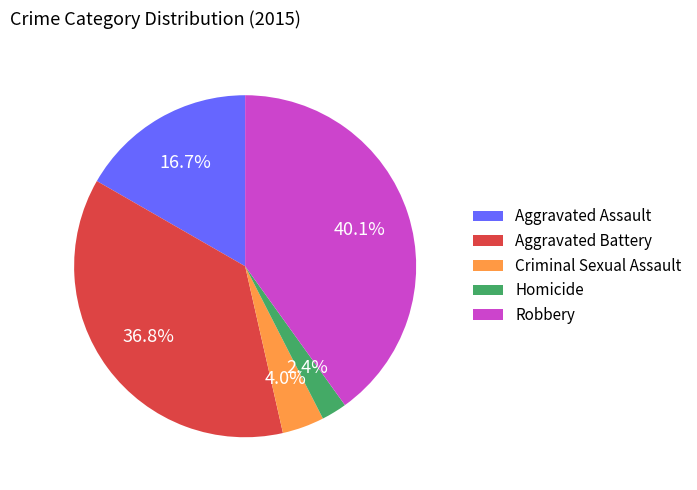

Is there any slice that represents more than half of the pie?

No